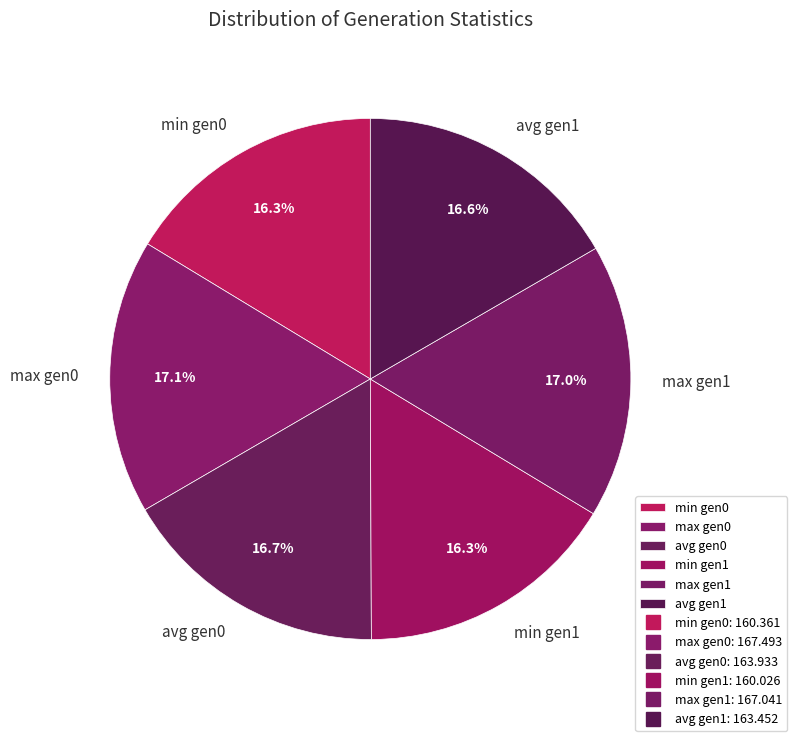

Is there any slice that represents more than half of the pie?

No